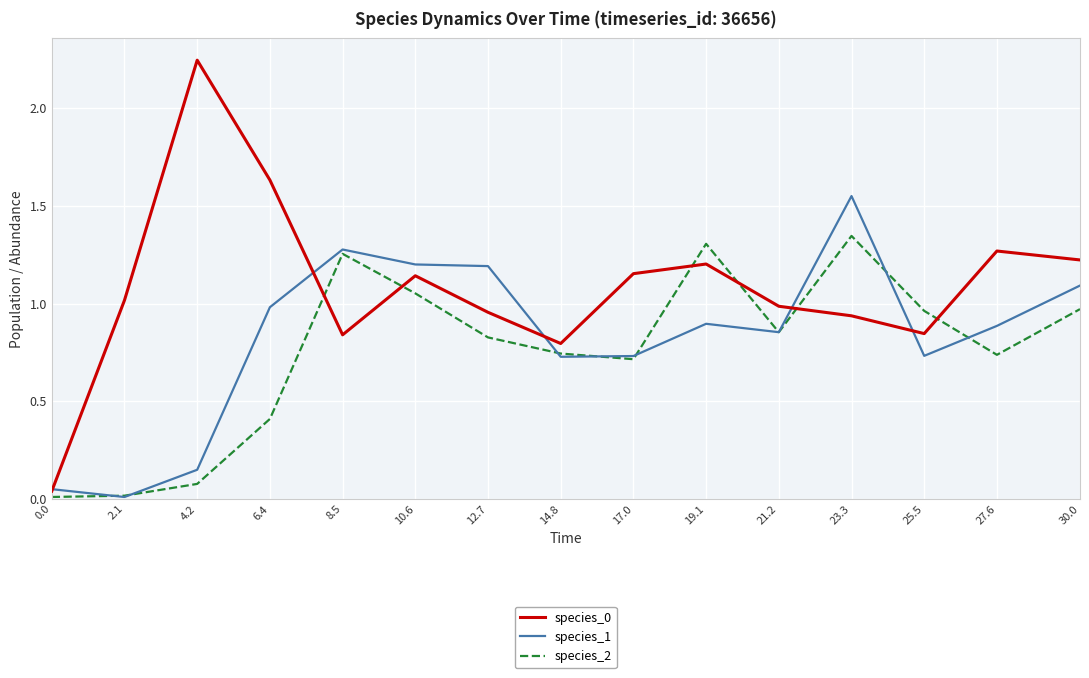

What is the total value across all series at 10.6?

3.4